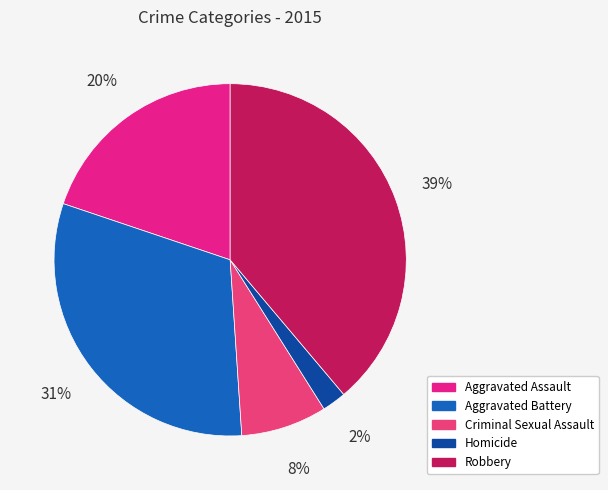

Which has a higher value, Homicide or Aggravated Battery?

Aggravated Battery